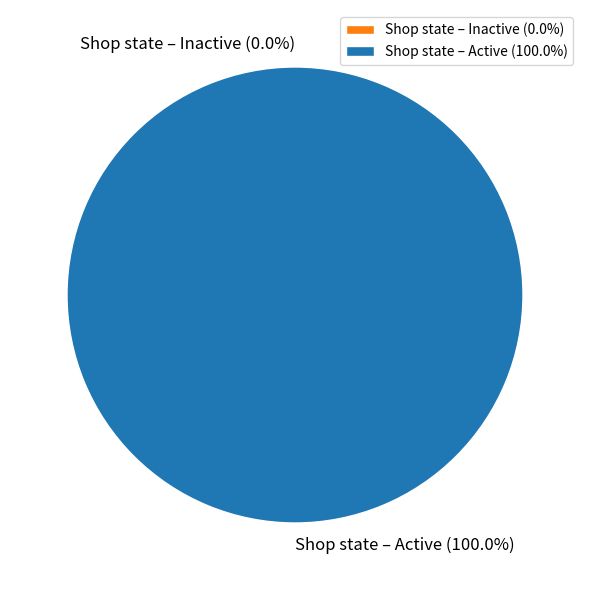

Rank the categories by value from highest to lowest.

Shop state – Active, Shop state – Inactive